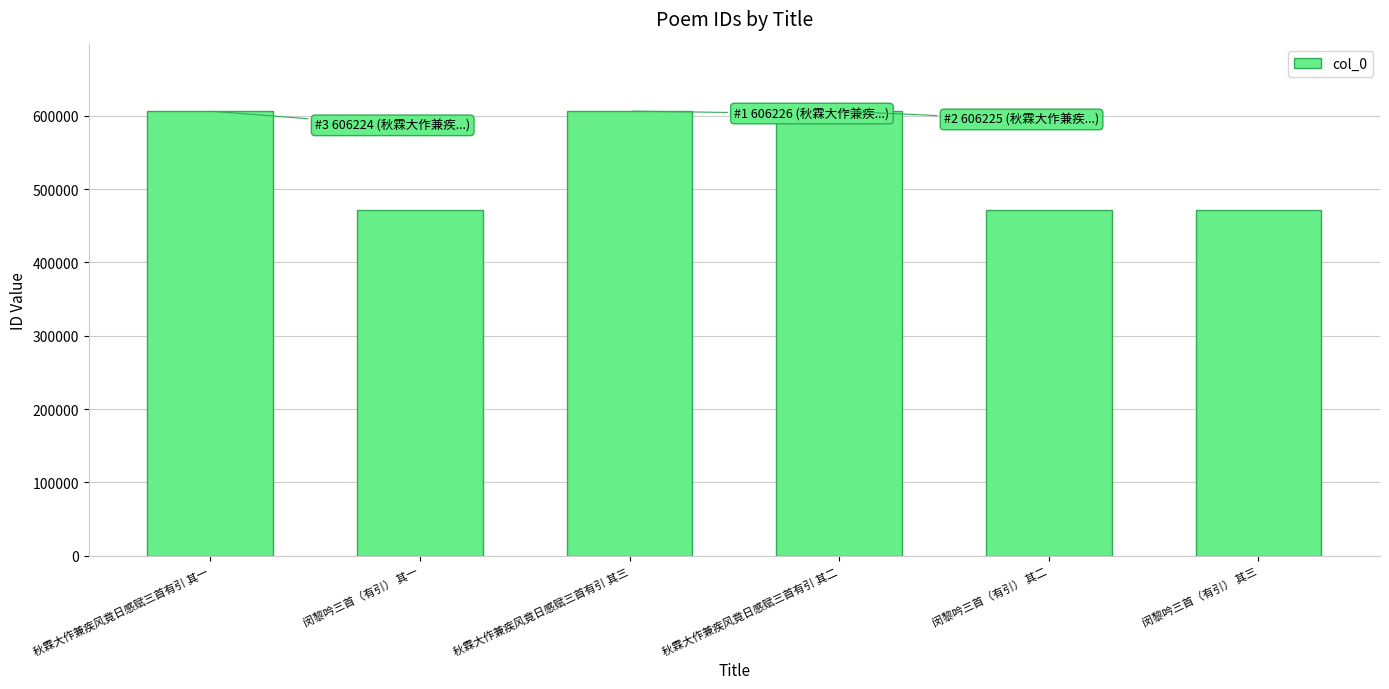

What is the maximum value shown in the chart?

606226